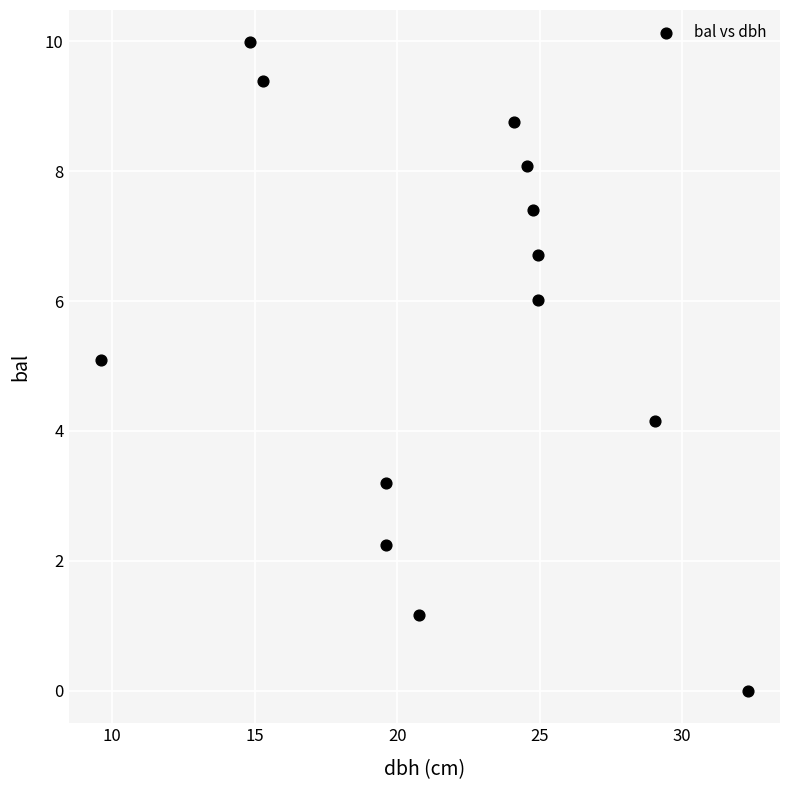

What Y value in the scatter plot is closest to 4?

4.2